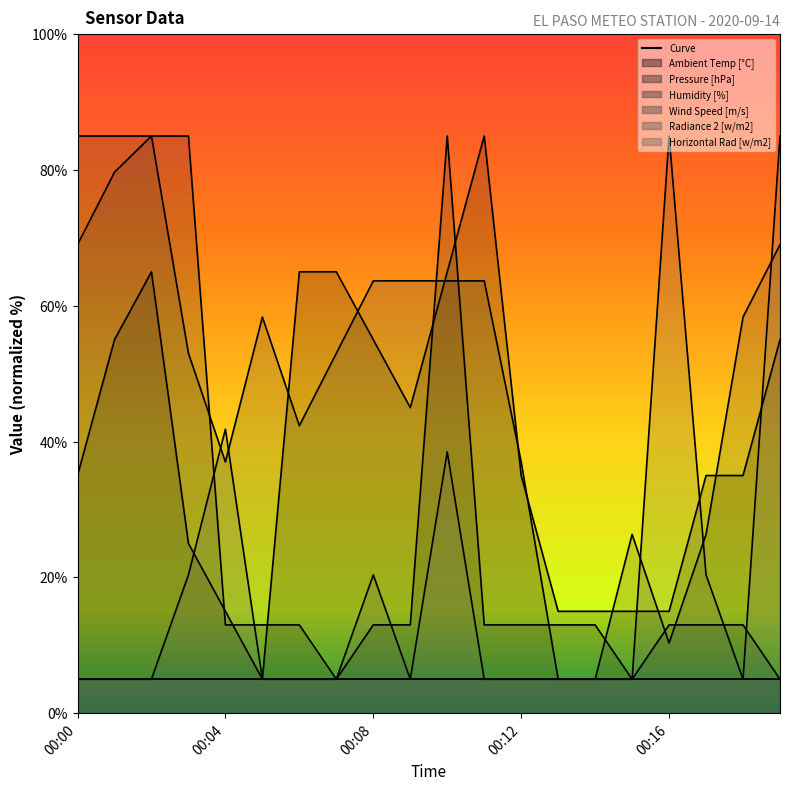

True or false: Pressure [hPa] has more than 1 points higher than both neighbors.

False